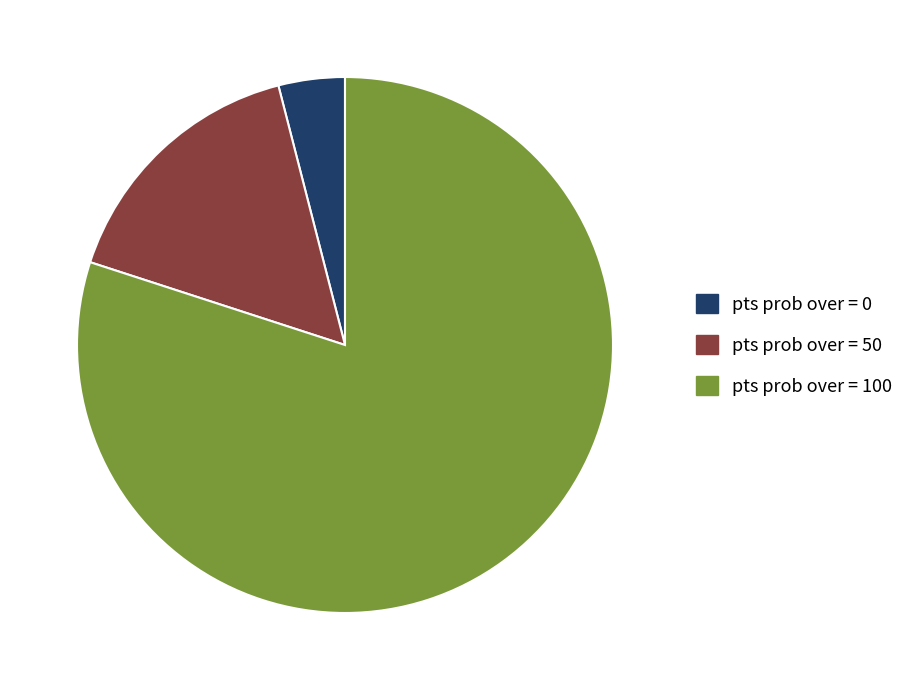

Is there a majority slice in this chart?

Yes